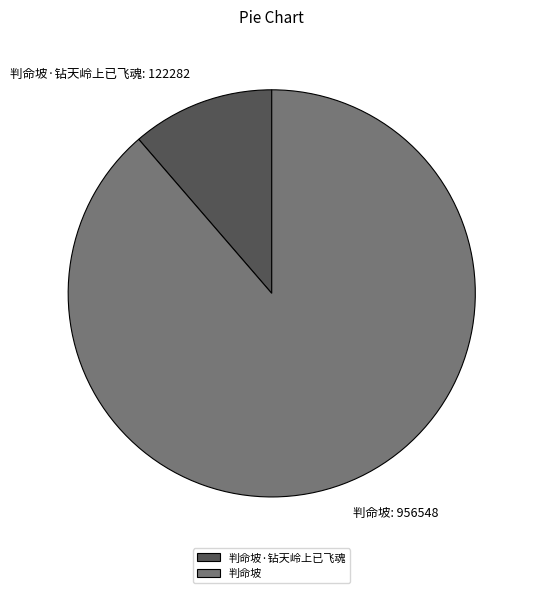

Is the sum of 判命坡 and 判命坡·钻天岭上已飞魂 greater than half?

Yes